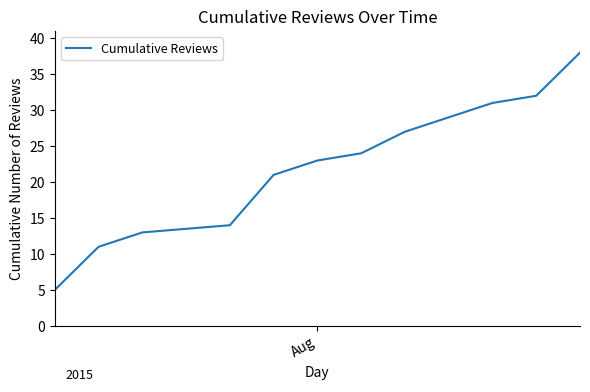

How many lines are shown in the chart?

1